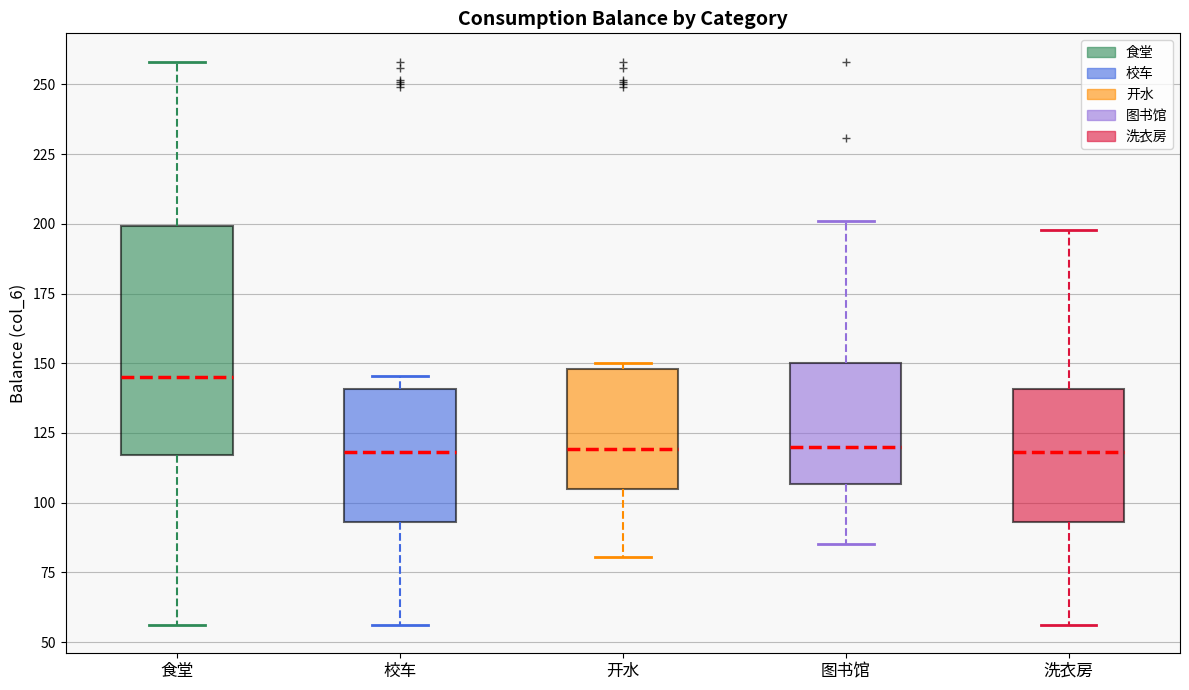

Reading left to right, transcribe this box plot: for each box, give where its median line is, the range the box spans, and where its two whiskers end, as read against the y-axis. The values are not printed on the chart, so give them approximately, as read against the axis.

食堂: median 145, box 115 to 200, whiskers 55 to 260
校车: median 120, box 95 to 140, whiskers 55 to 145
开水: median 120, box 105 to 150, whiskers 80 to 150 (just above the box's upper edge)
图书馆: median 120, box 105 to 150, whiskers 85 to 200
洗衣房: median 120, box 95 to 140, whiskers 55 to 200